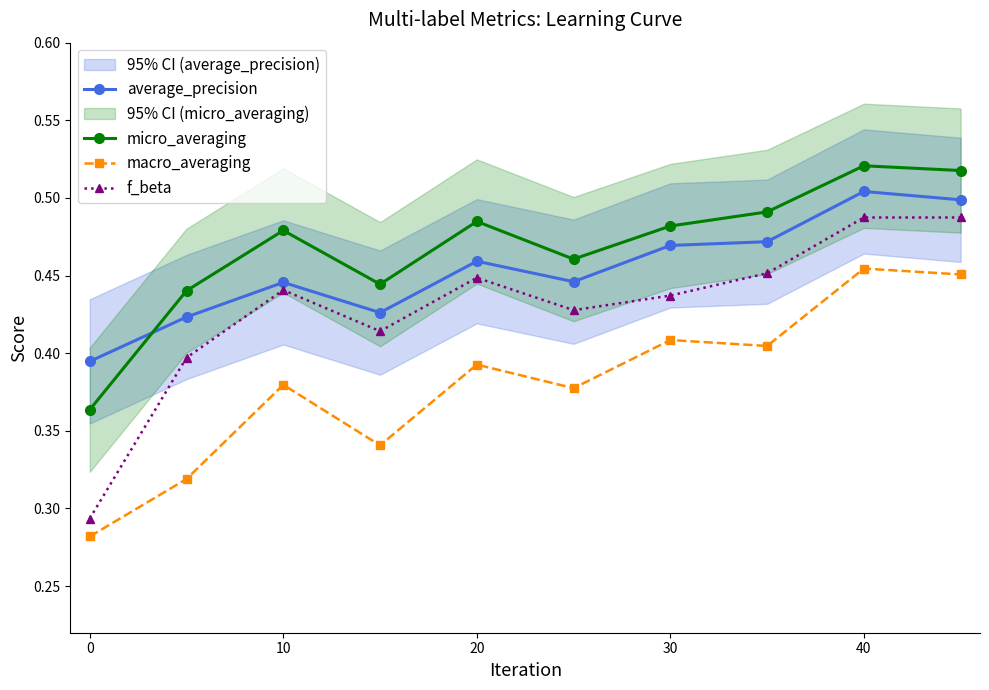

Is it true that average_precision equals 0.3 at 30?

False